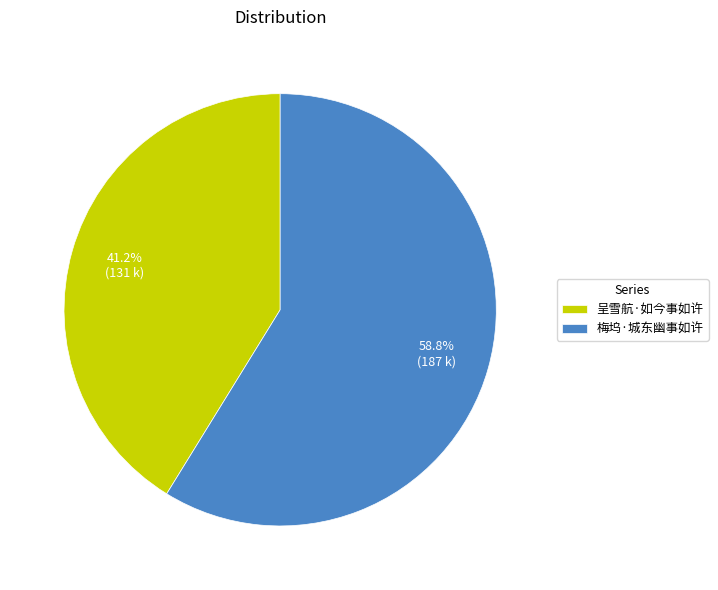

To the nearest percent, what portion does 梅坞·城东幽事如许 represent?

59%